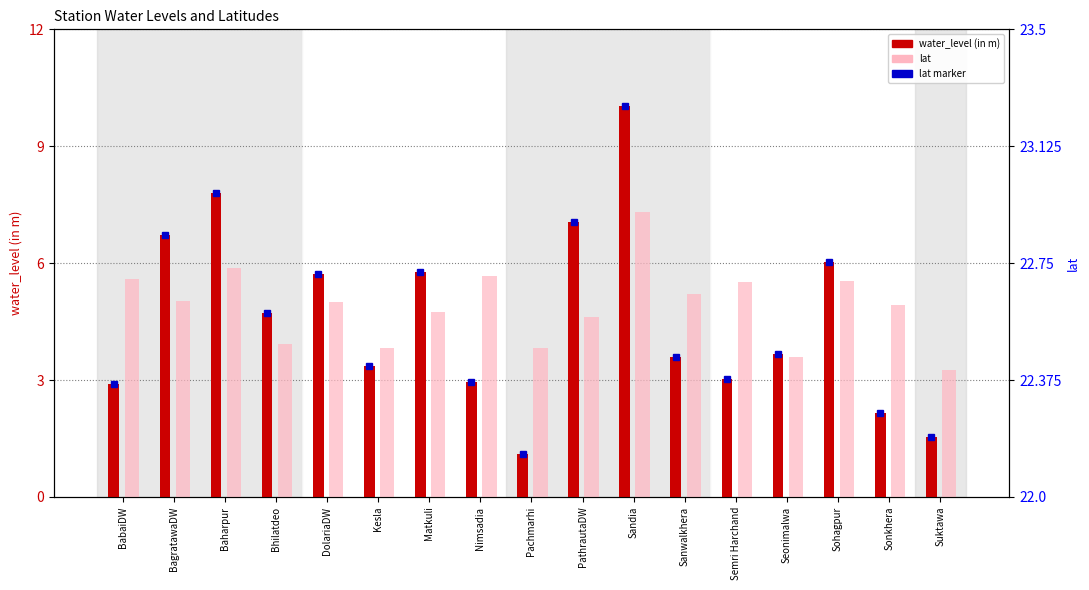

How many groups of bars are there?

17